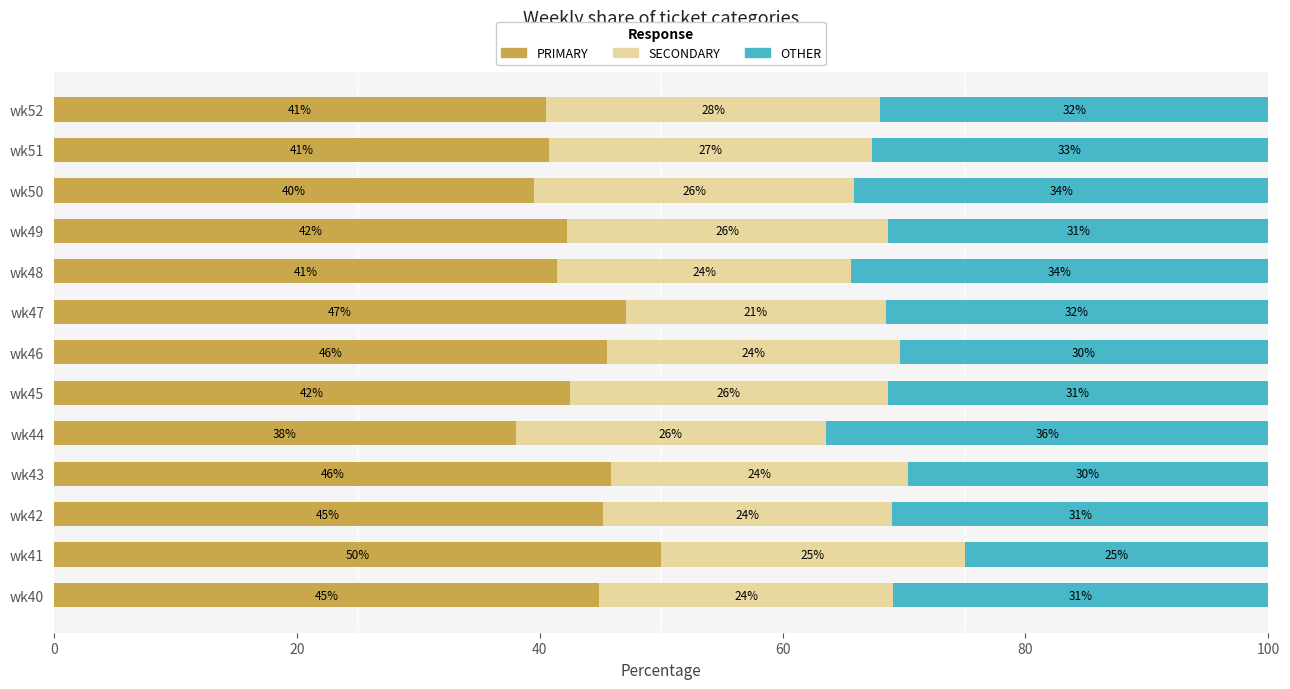

The value of PRIMARY at wk47 is 81.4. True or false?

False